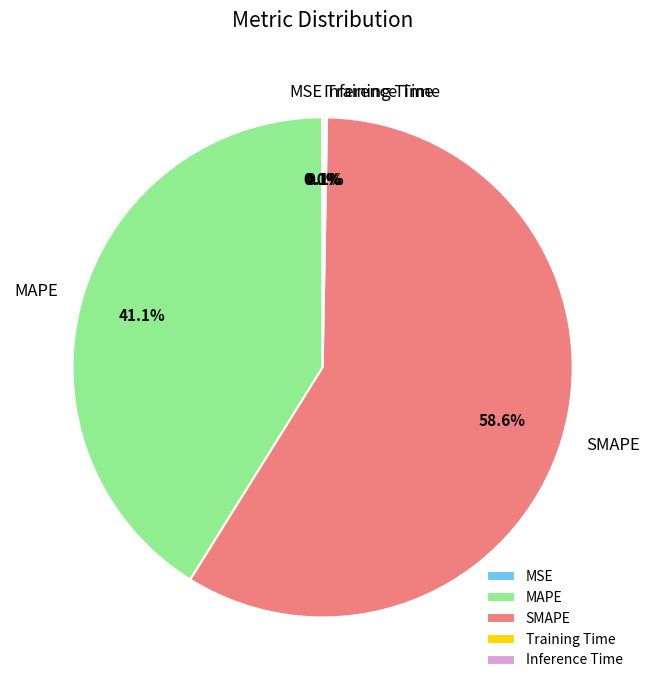

Does any single category account for the majority?

Yes